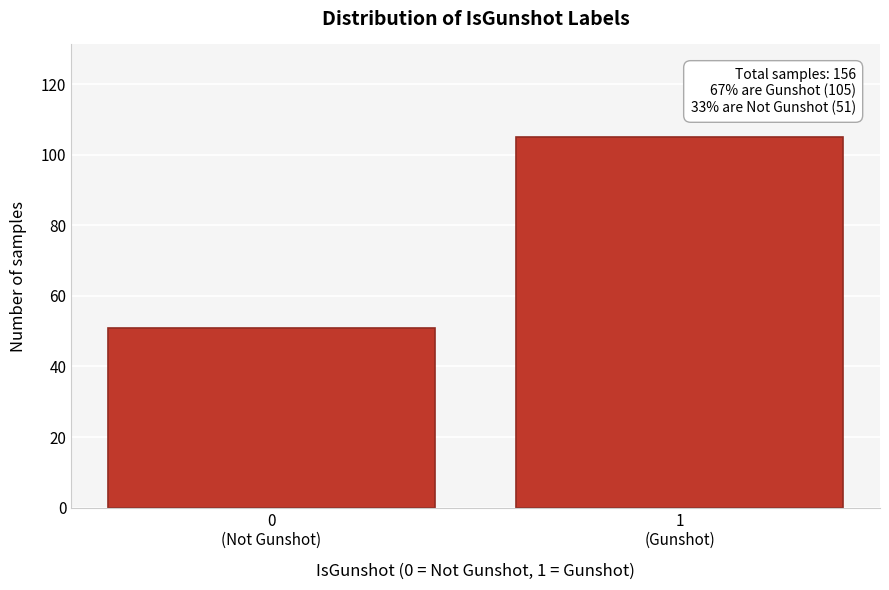

Reading right to left, what are all the values shown in this chart?

105	51